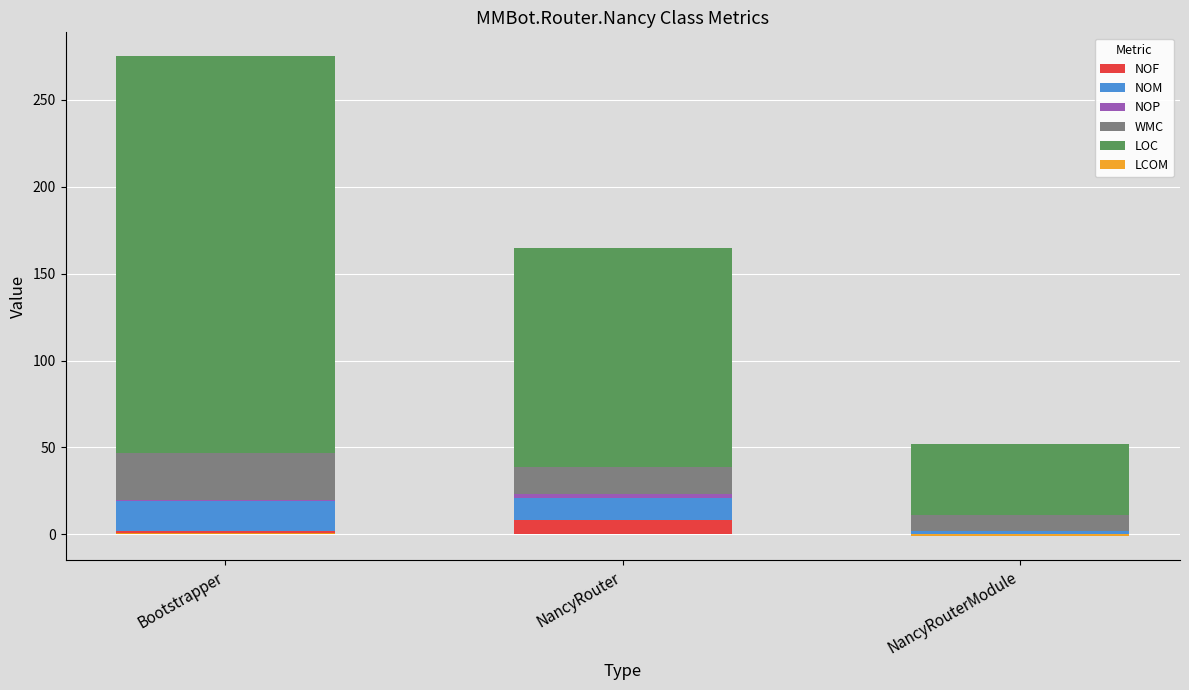

How many values in the NOF series exceed 2?

1